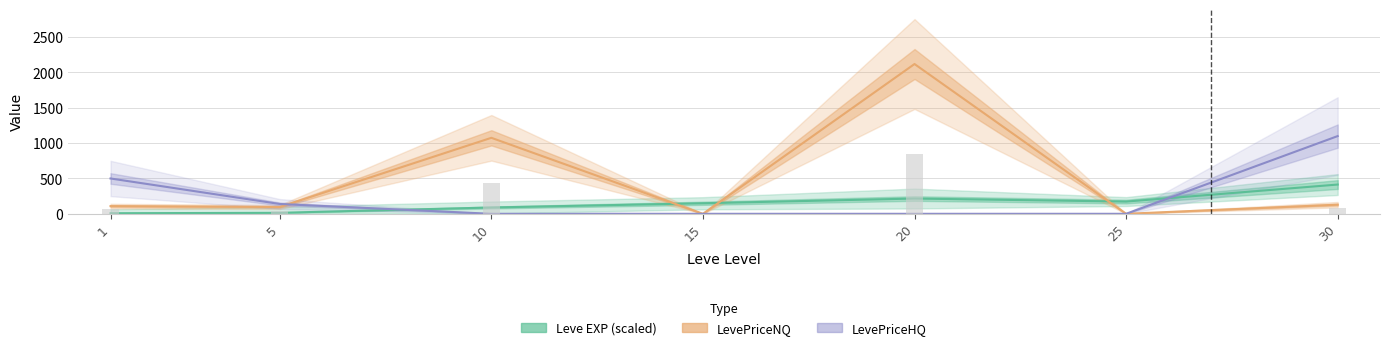

Where is the data nearest to the value 424?

10